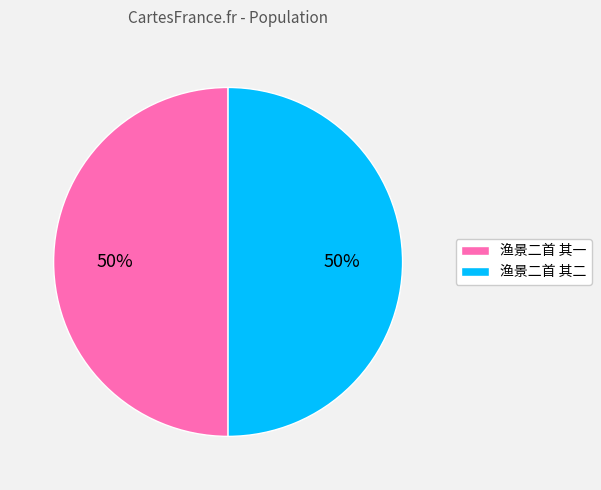

What is the ratio of the value at 渔景二首 其二 to the value at 渔景二首 其一?

1.0